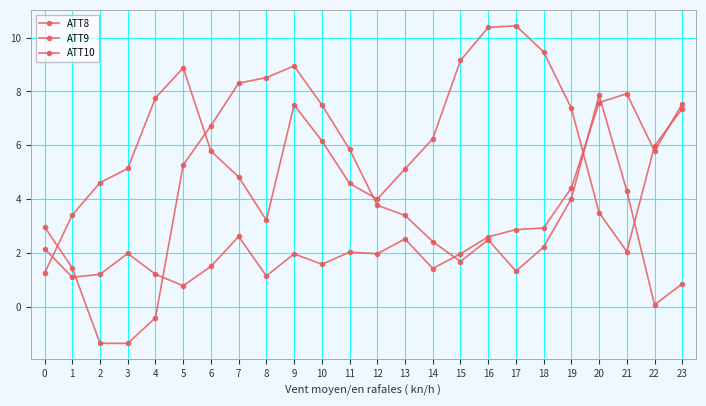

How many series are shown in this chart?

3